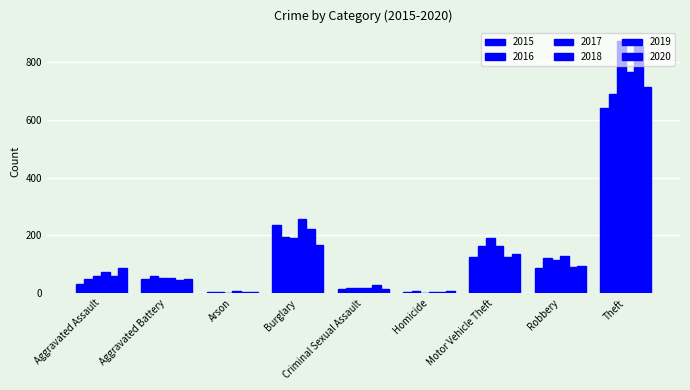

Is the value of 2019 at Robbery greater than the value of 2018 at Homicide?

Yes